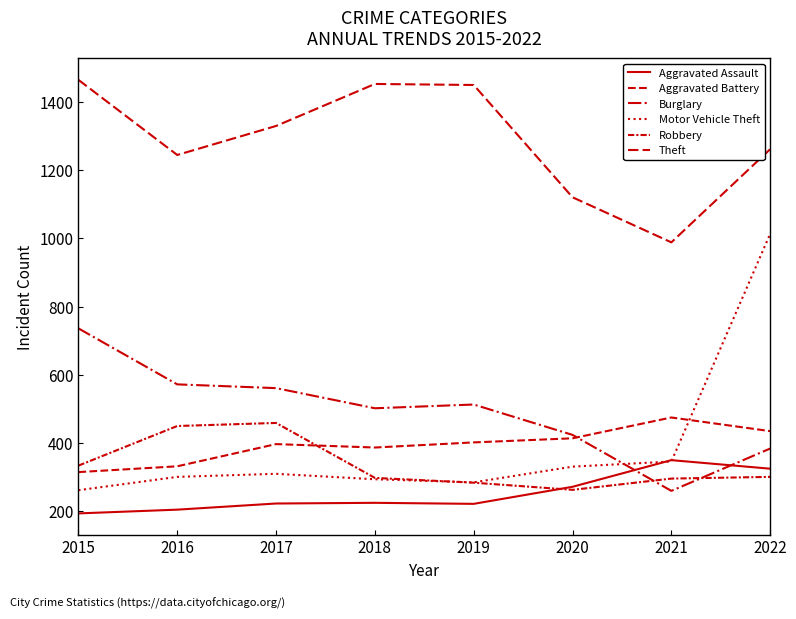

What is the difference between the Burglary values at 2017 and 2015?

175